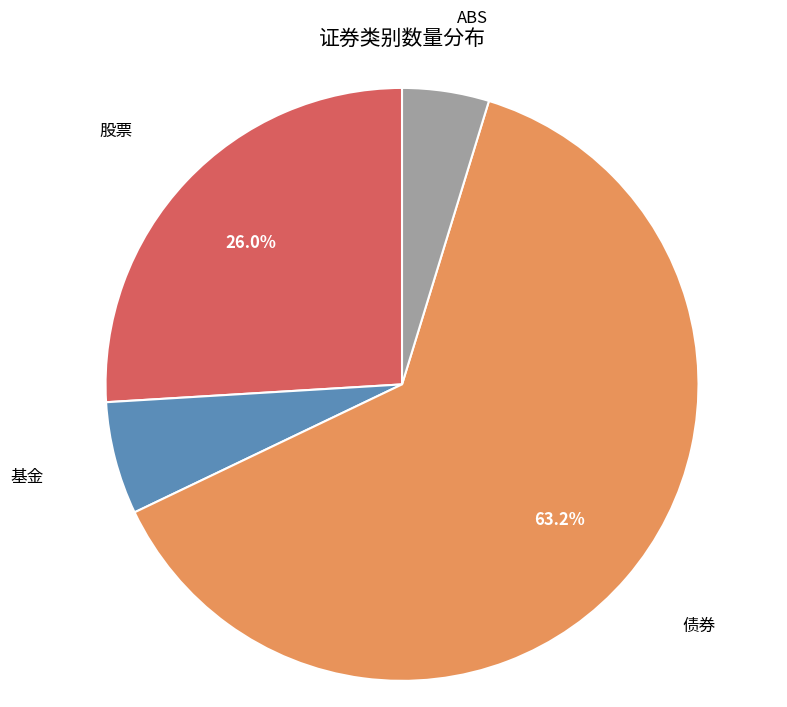

Is there a majority slice in this chart?

Yes